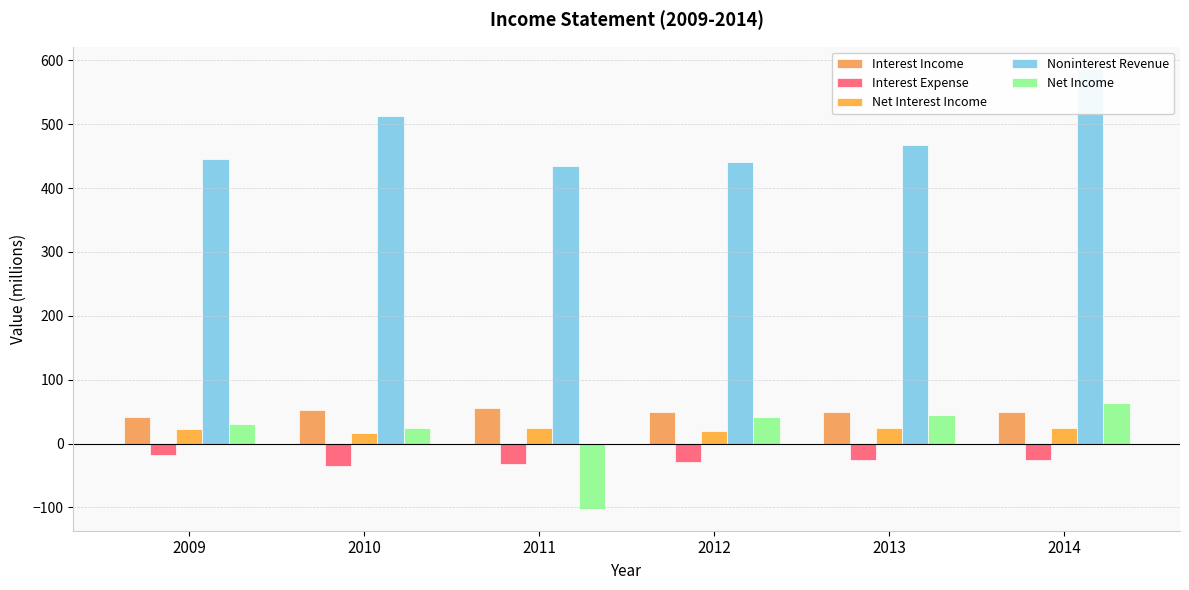

What is the value of the Interest Income bar at the 2nd from the left?

52